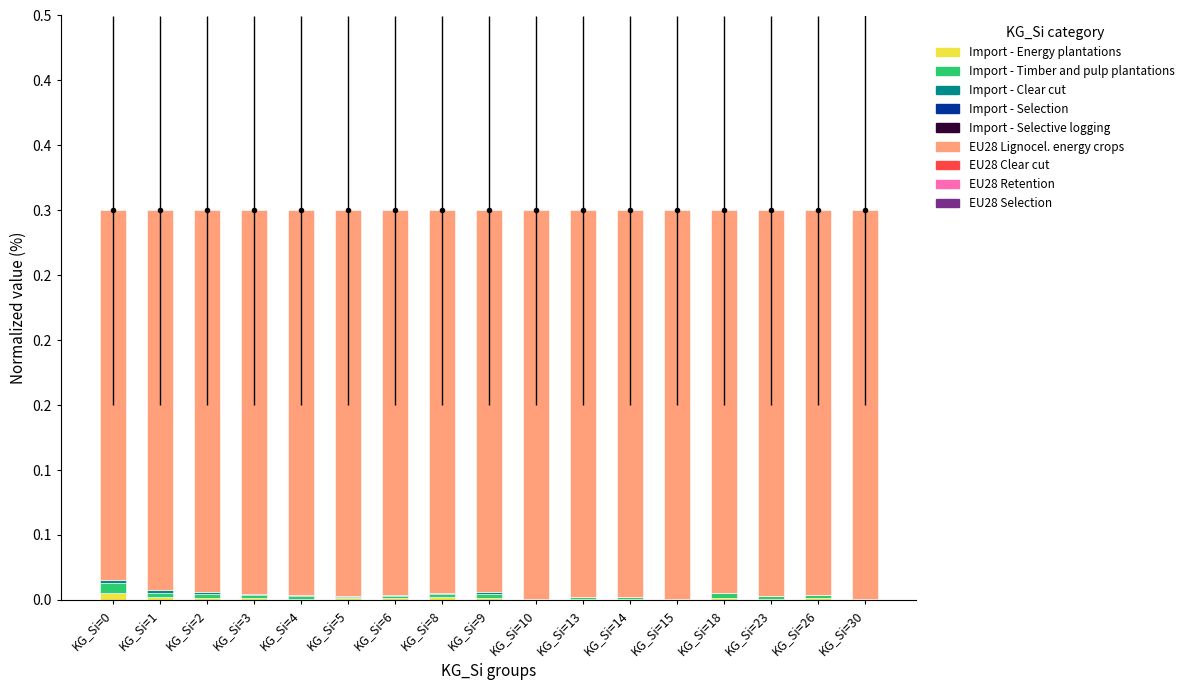

At which category does the chart reach its minimum across all series?

KG_Si=26